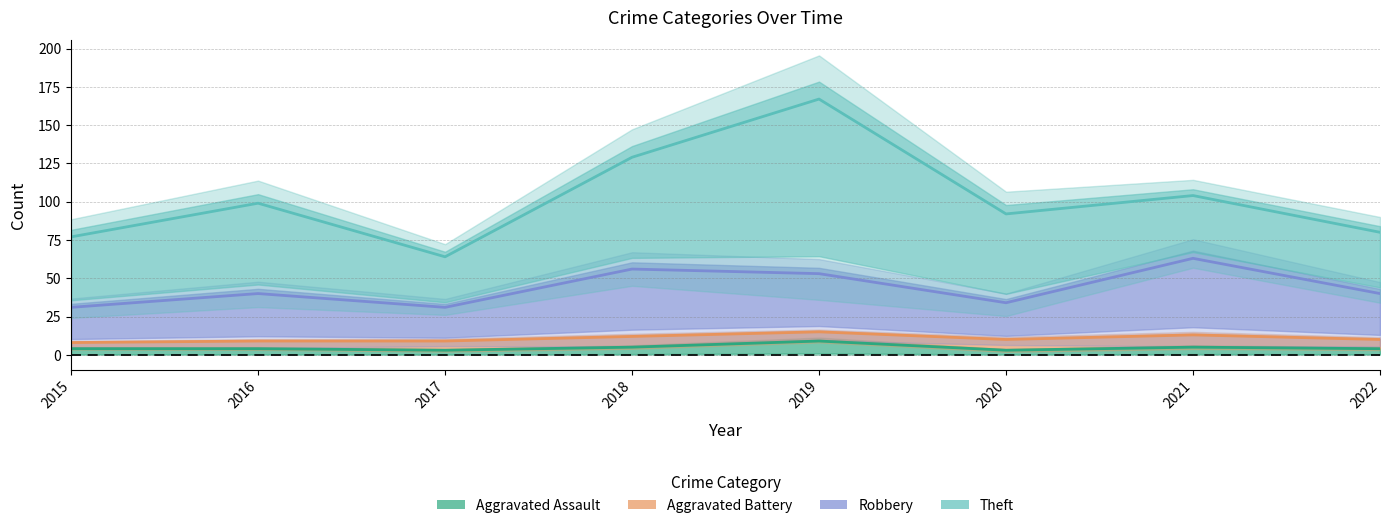

True or false: Aggravated Battery and Theft intersect in this chart.

False